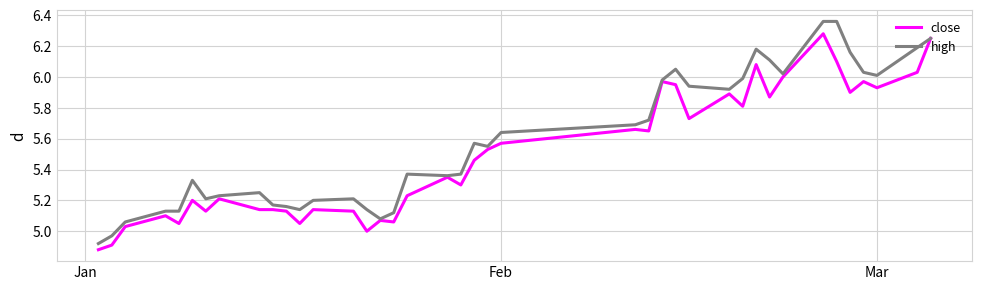

Rank the series by their average value, from highest to lowest.

high, close